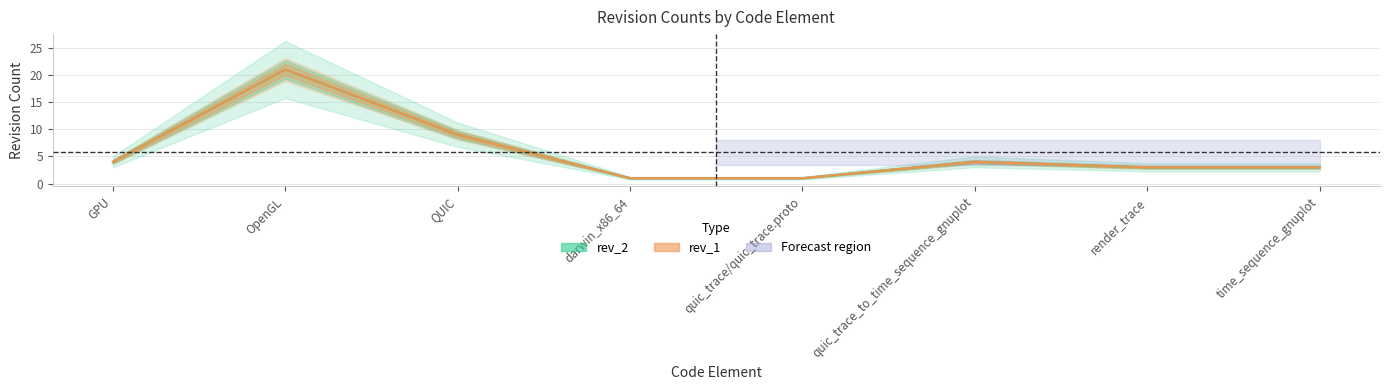

What is the smallest value displayed?

1